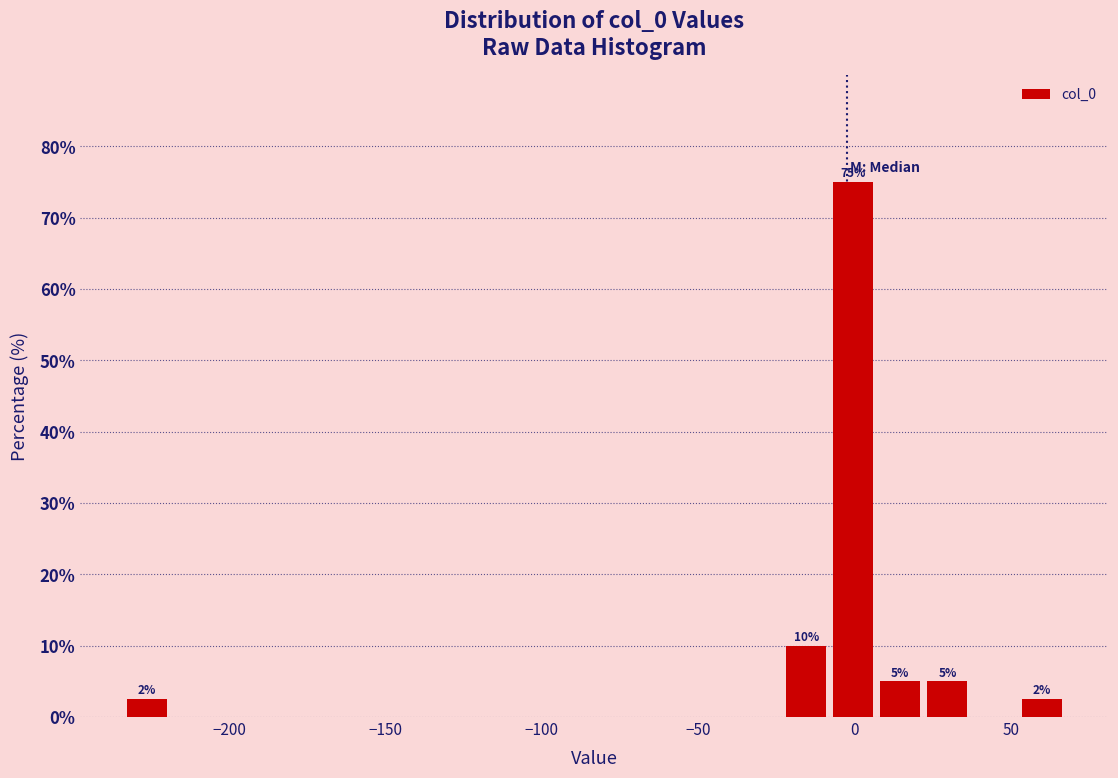

Read against the x-axis, roughly where is the centre of the tallest bar?

0